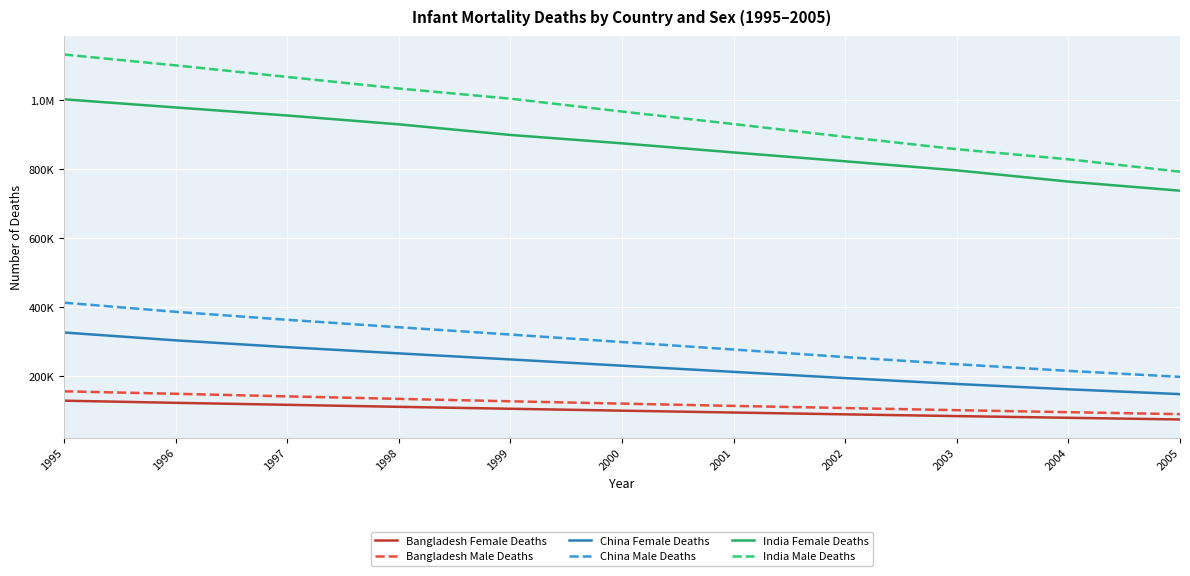

Does the chart have visible grid lines?

Yes